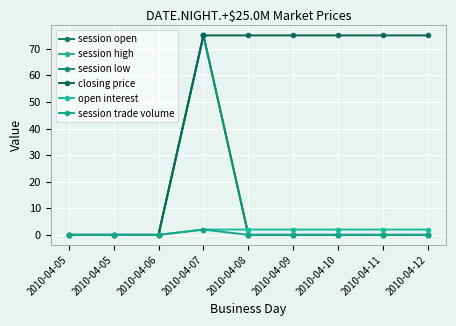

What is the highest value of the session open series?

75